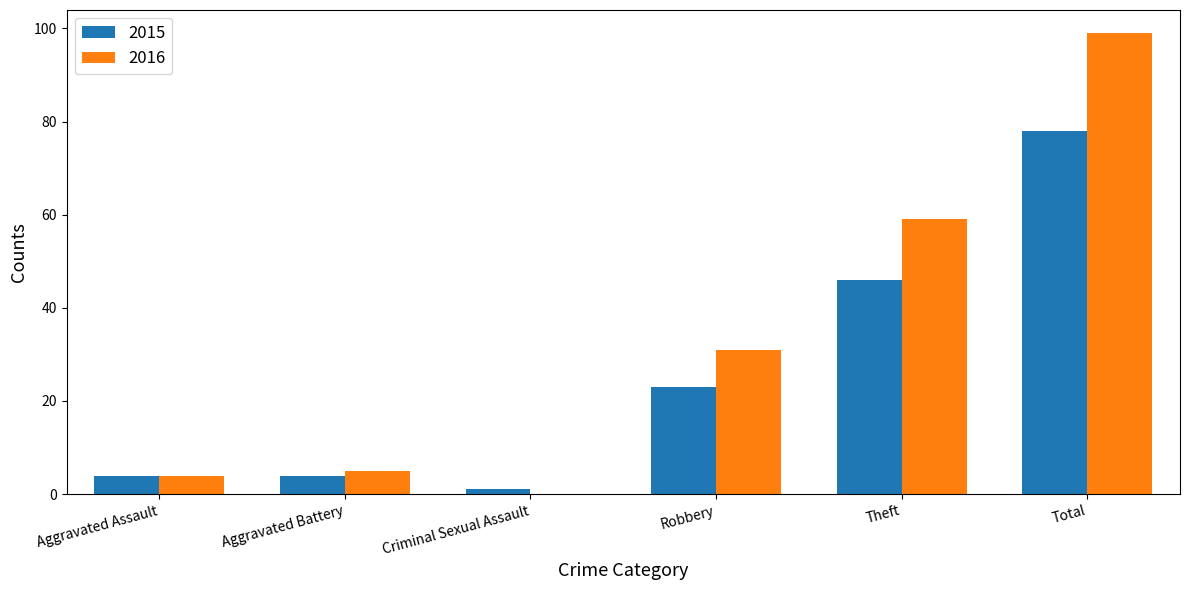

What is the average value of the 2016 series?

33